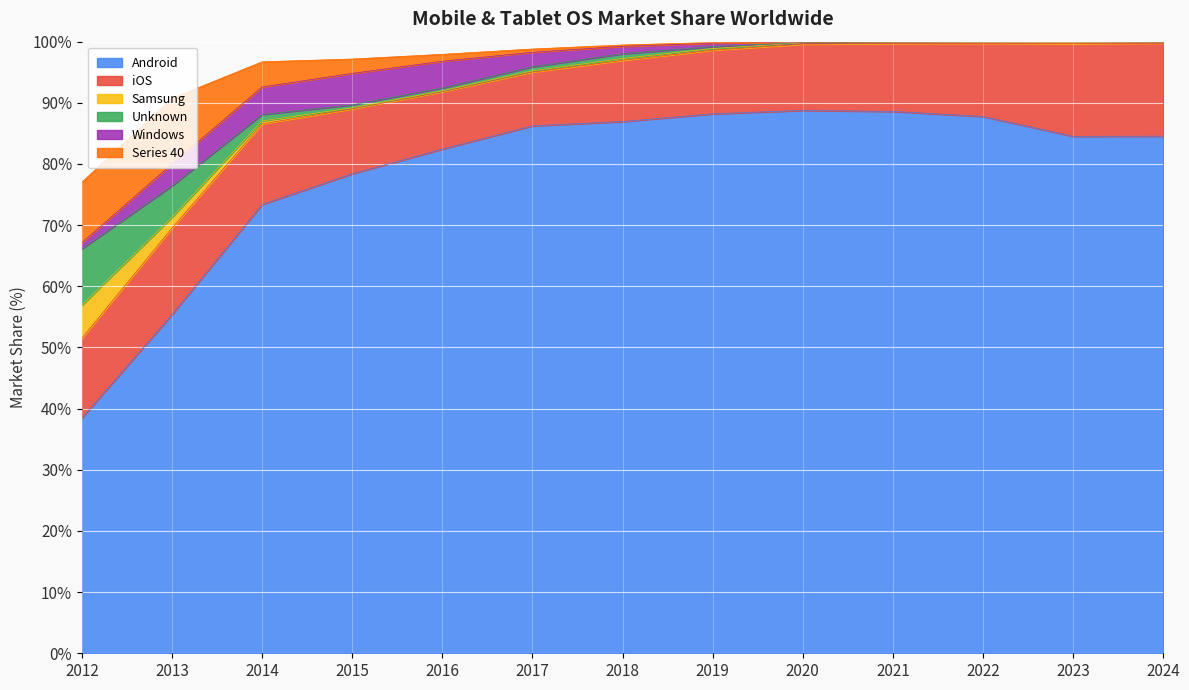

What is the minimum value for Android?

38.5